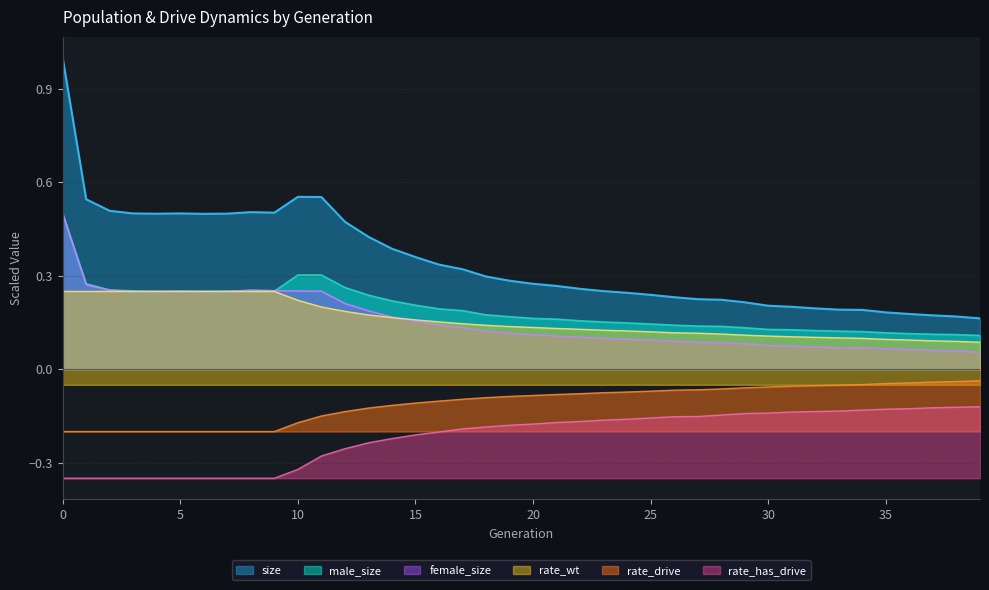

At which label is rate_has_drive closest to 0?

39